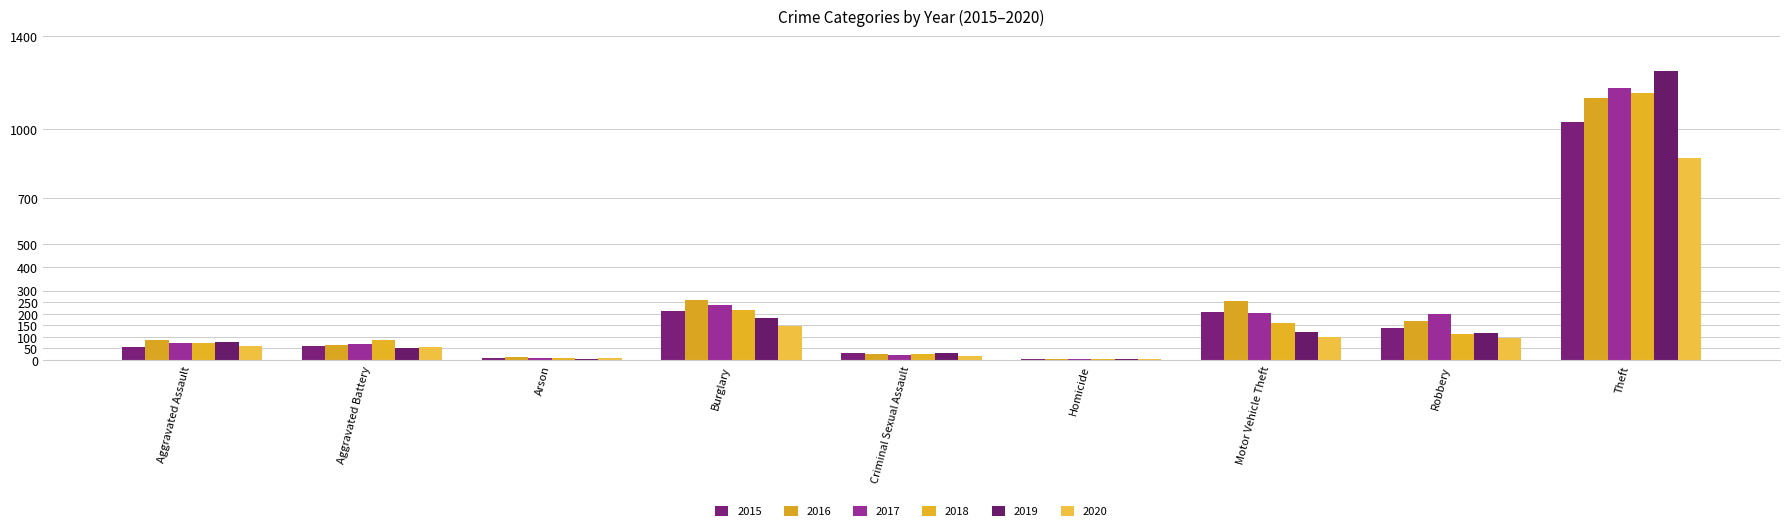

How many data points does each series have?

9